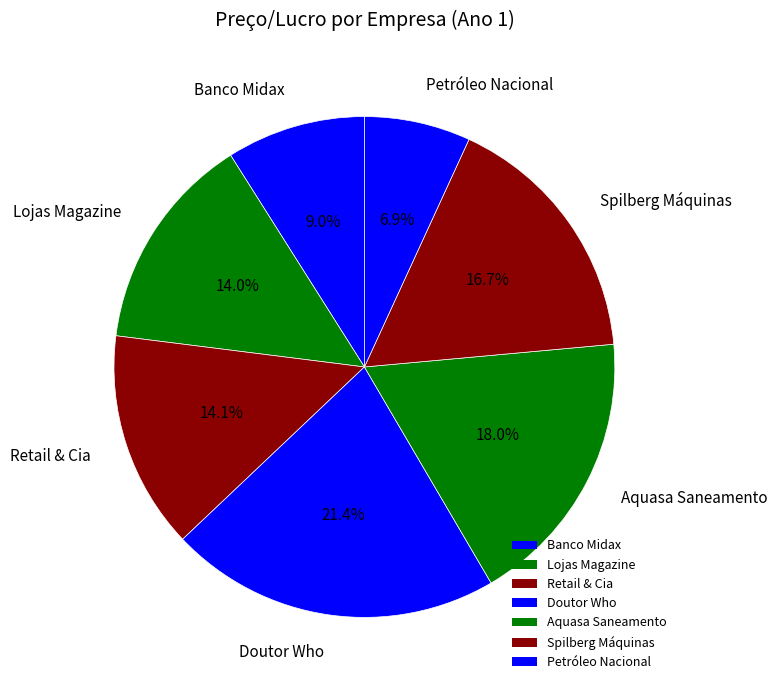

To the nearest percent, what is the average slice percentage?

14%